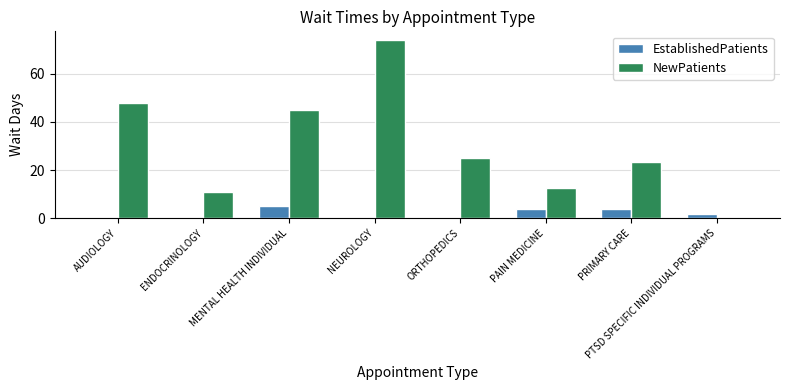

What is the highest value of the NewPatients series?

74.0